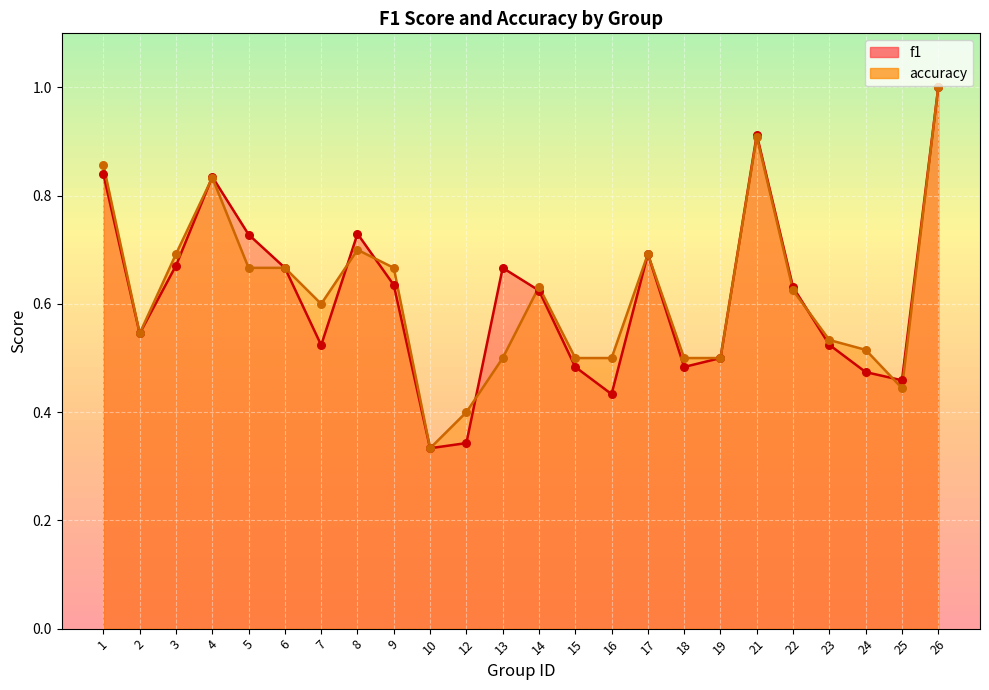

Which series has the largest Y range (max minus min)?

f1